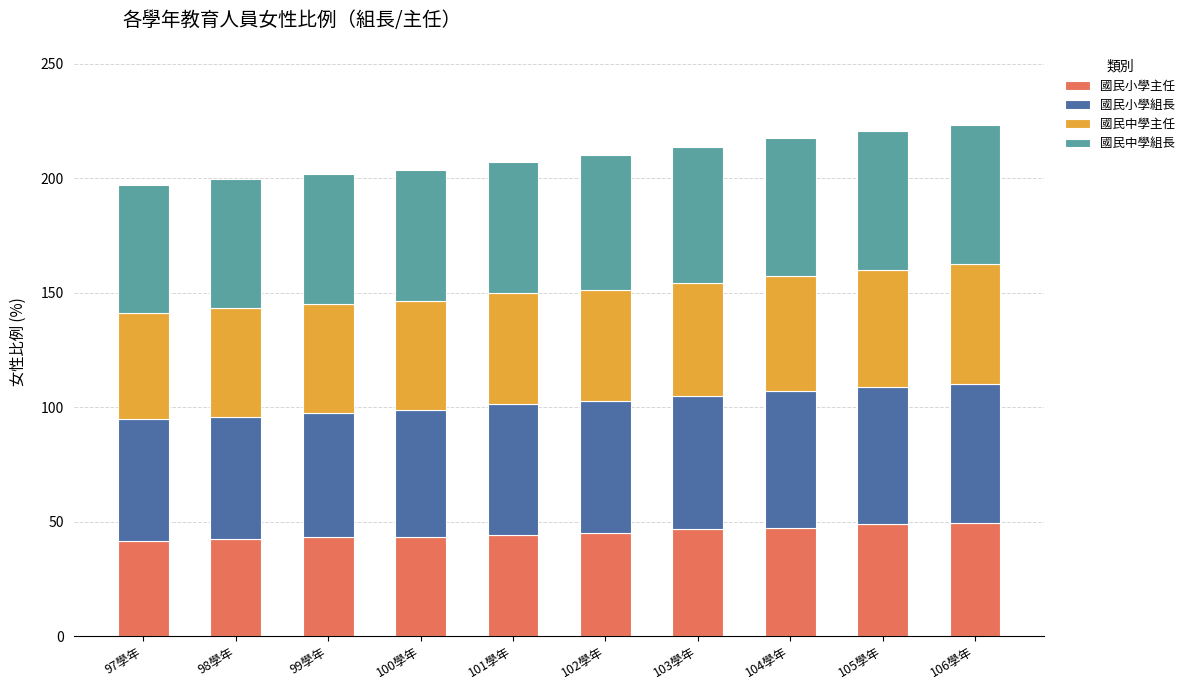

What is the total value across all series at 106學年?

223.3